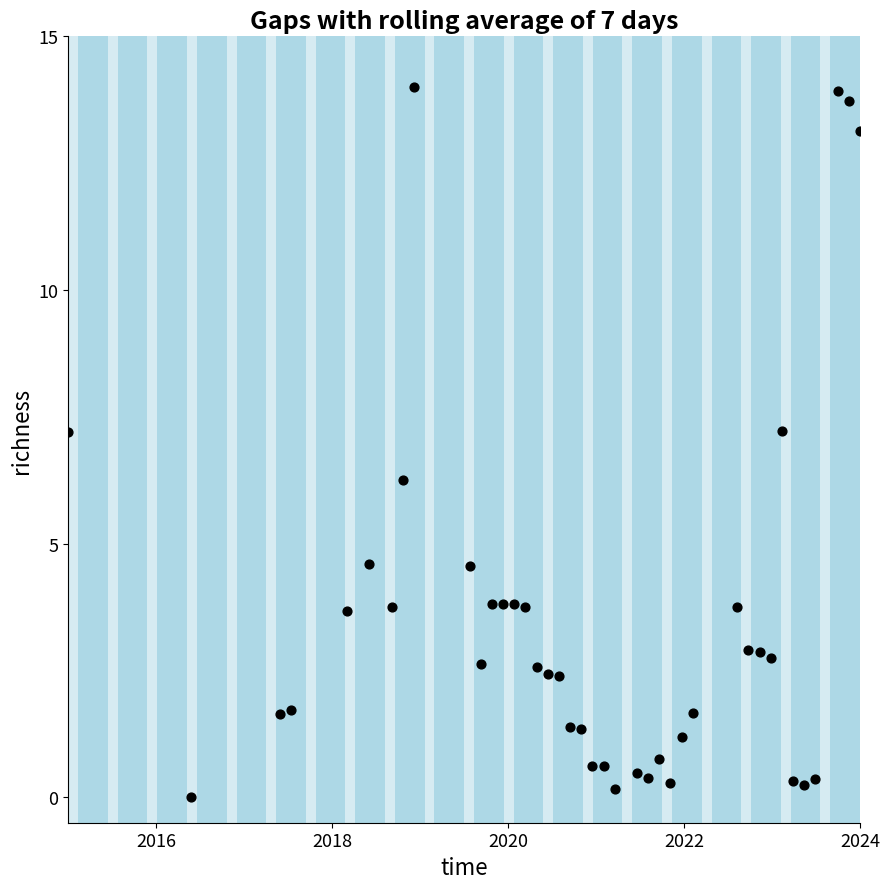

What is the range of Y values (max minus min)?

14.0